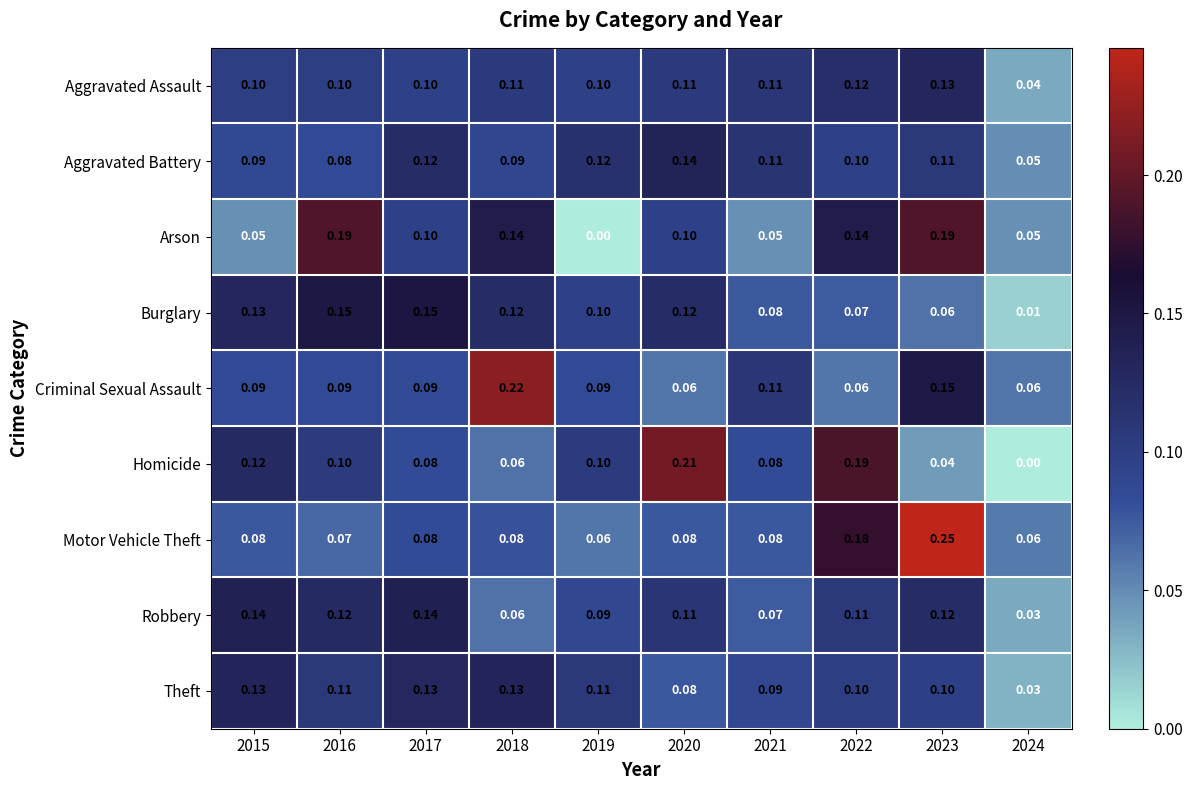

At how many categories does at least one series exceed 0?

10